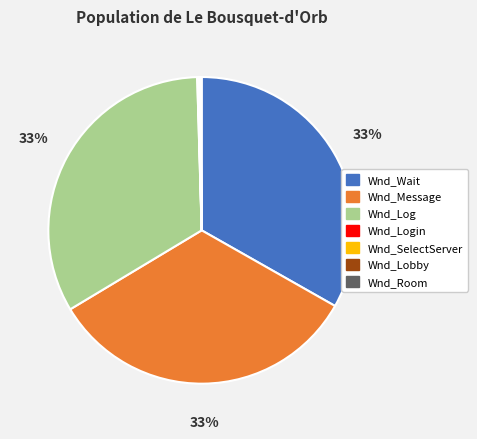

Is there any slice that represents more than half of the pie?

No